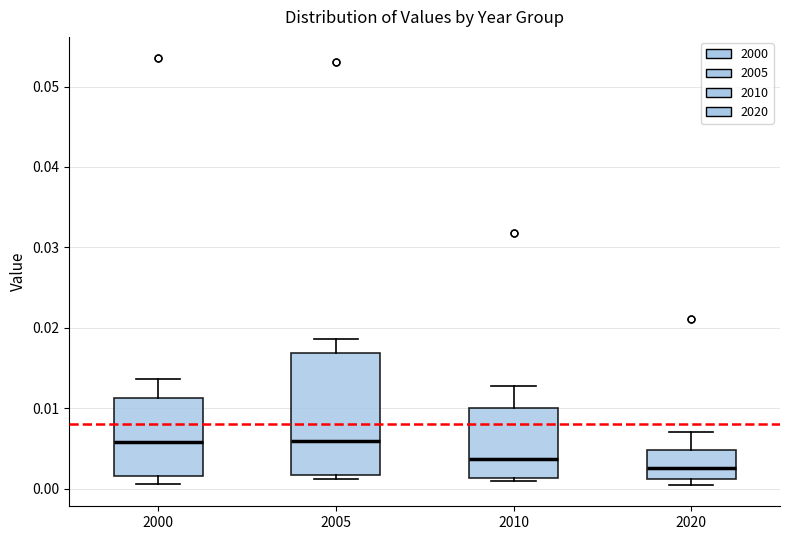

Where does the median line of the box at x = 2010 sit on the y-axis? The values are not printed on the chart, so give them approximately, as read against the axis.

0.004